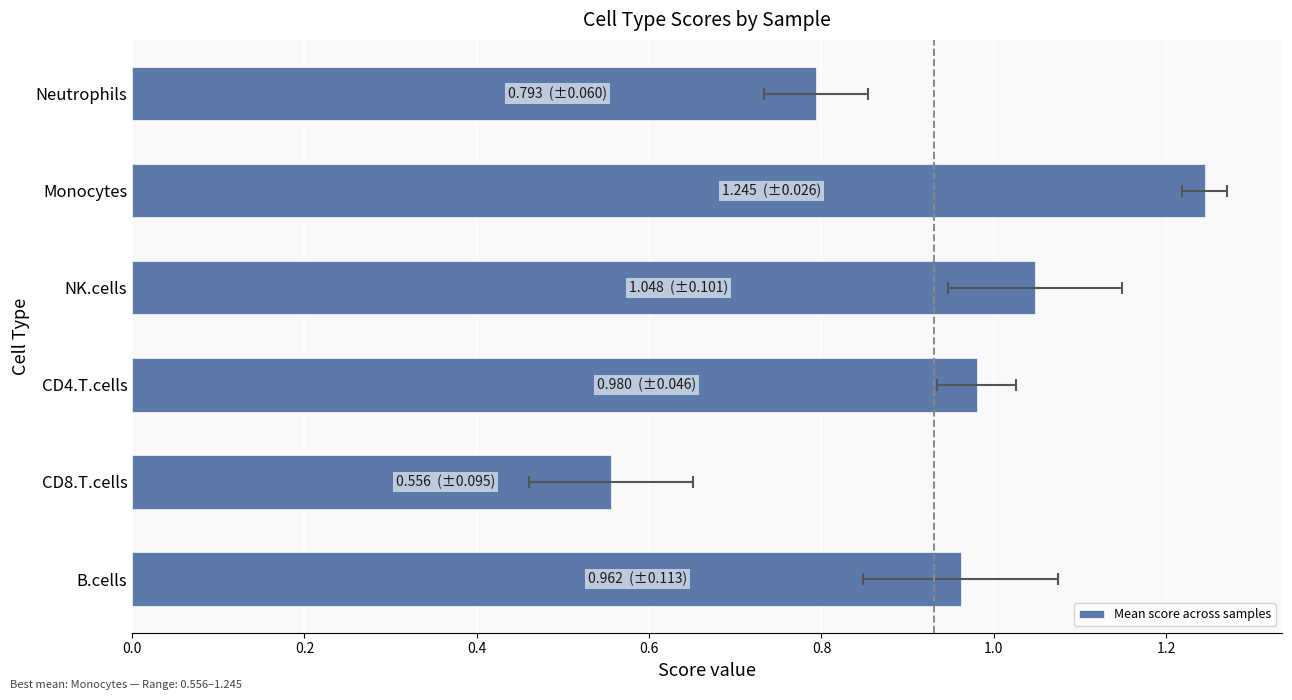

True or false: the data shows 1.2 at Monocytes.

True